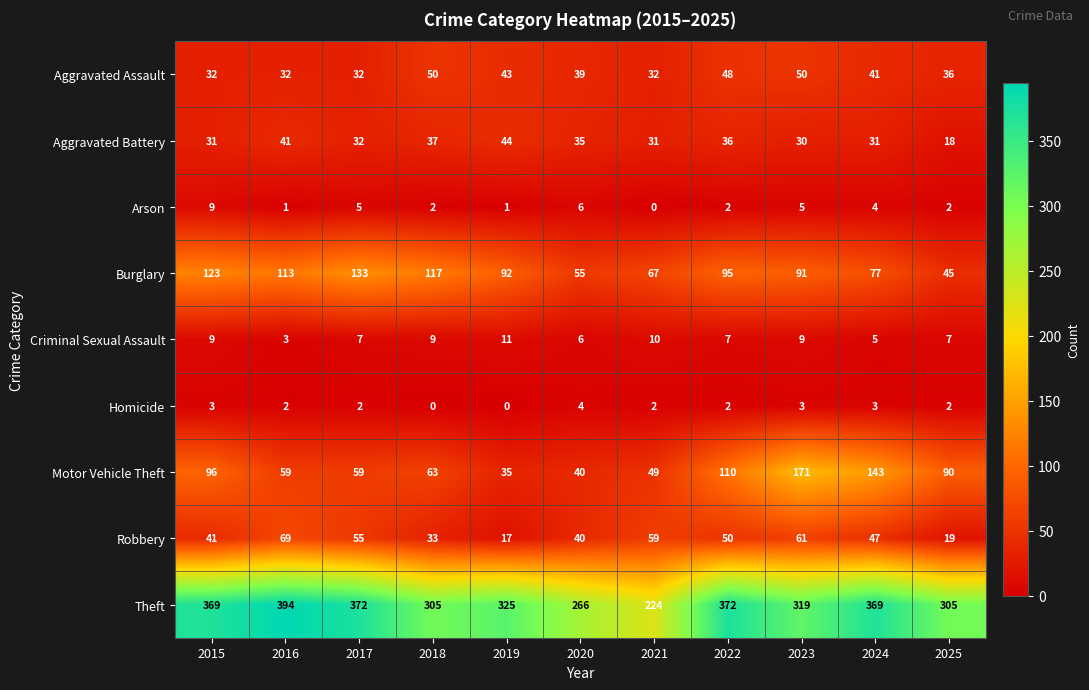

Is it true that Burglary equals 64 at 2025?

False